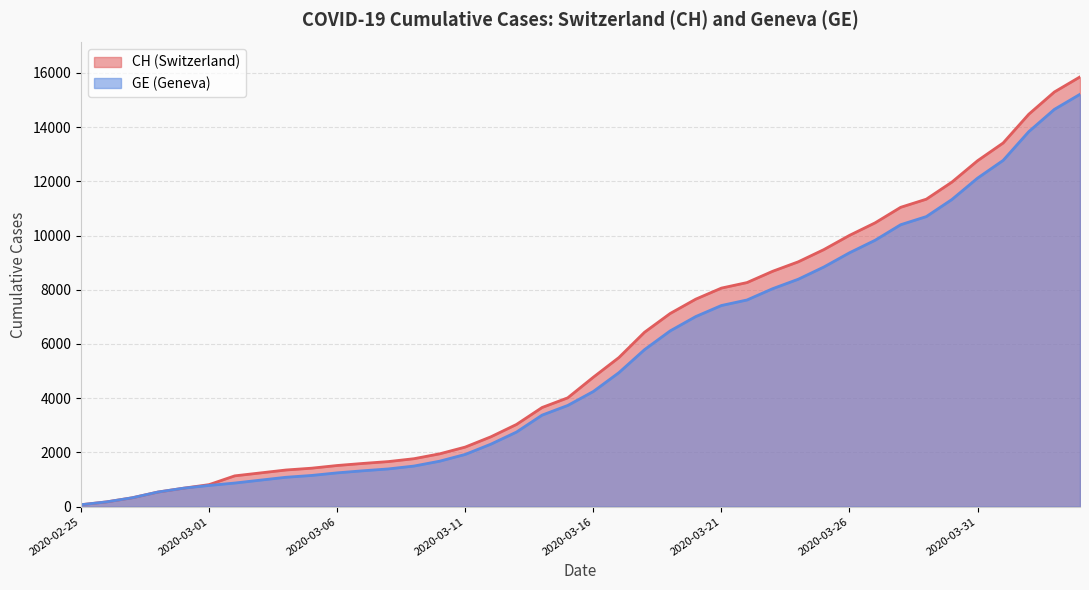

What value does the CH series have at 2020-04-01?

13413